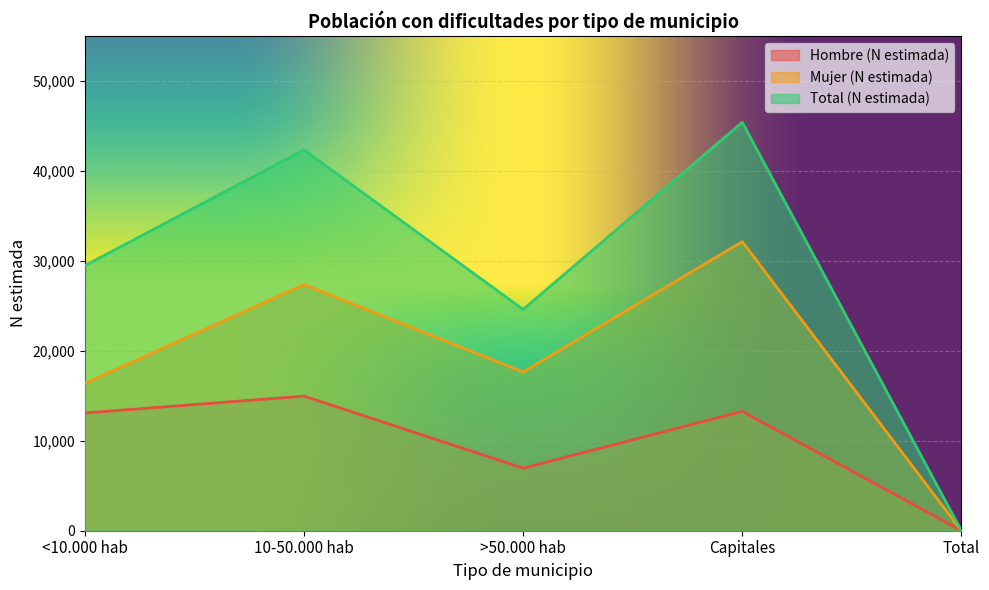

At Capitales, list the series in order from smallest to largest.

Hombre (N estimada), Mujer (N estimada), Total (N estimada)